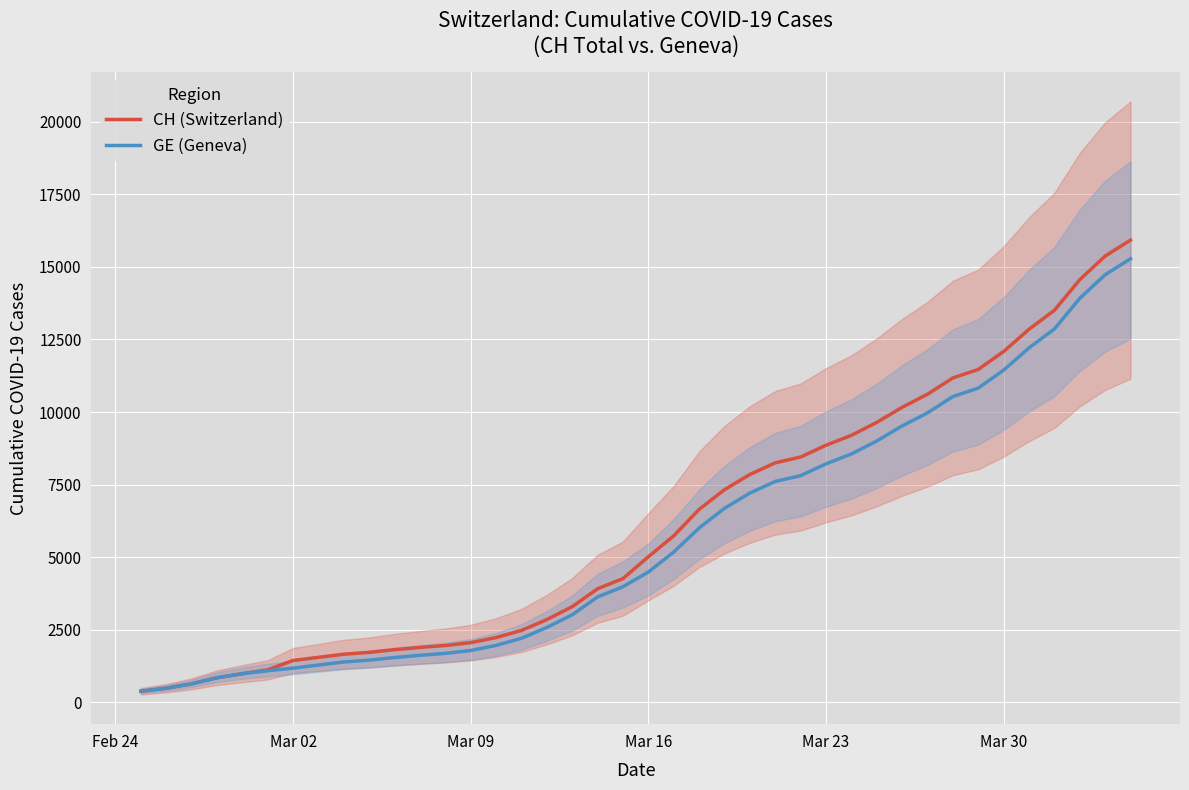

How many data points in CH (Switzerland) are less than 5012?

20